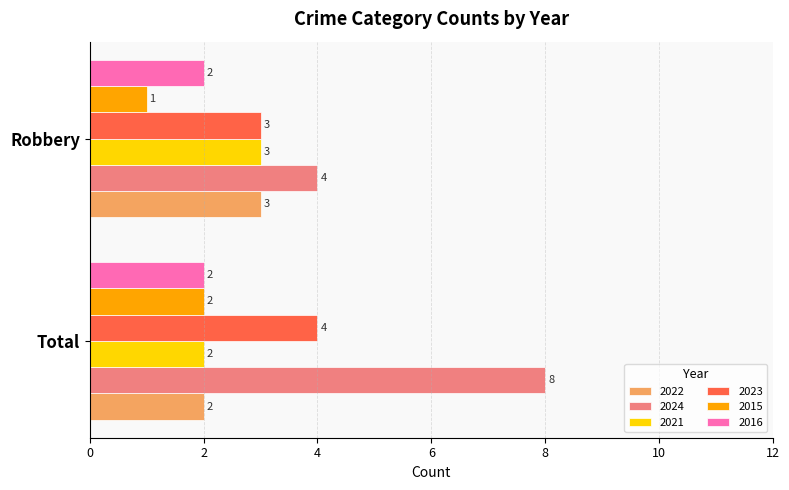

What is the difference between the 2021 values at Robbery and Total?

1